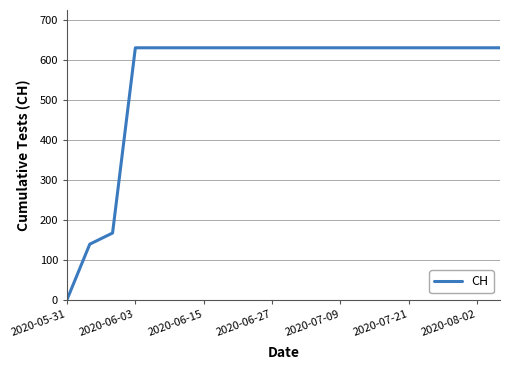

What is the maximum value shown in the chart?

631